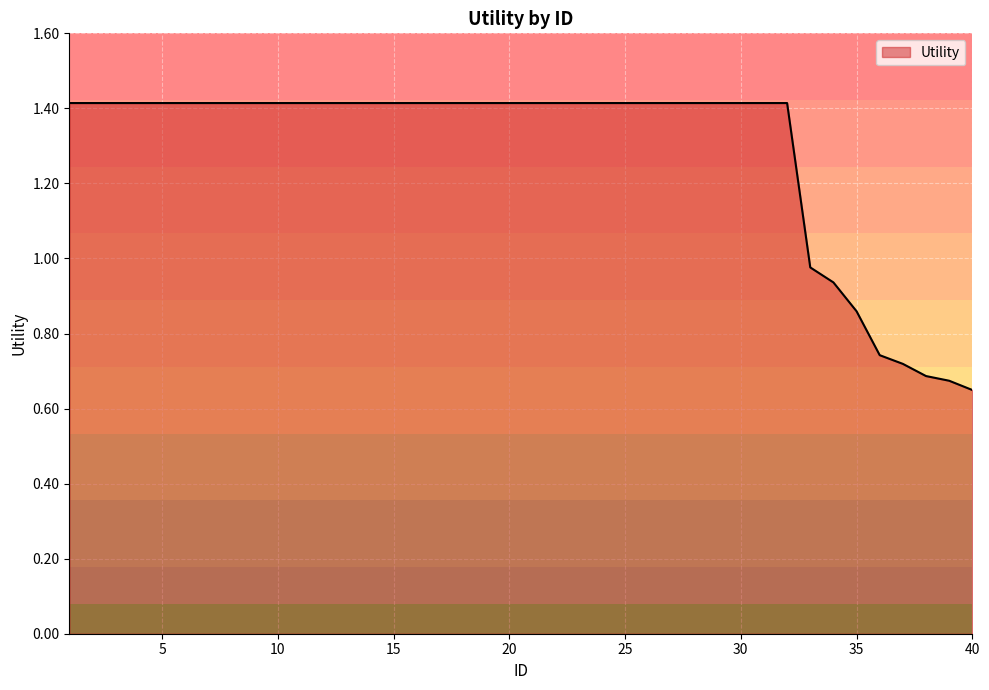

What is the difference between the maximum and minimum values?

0.8